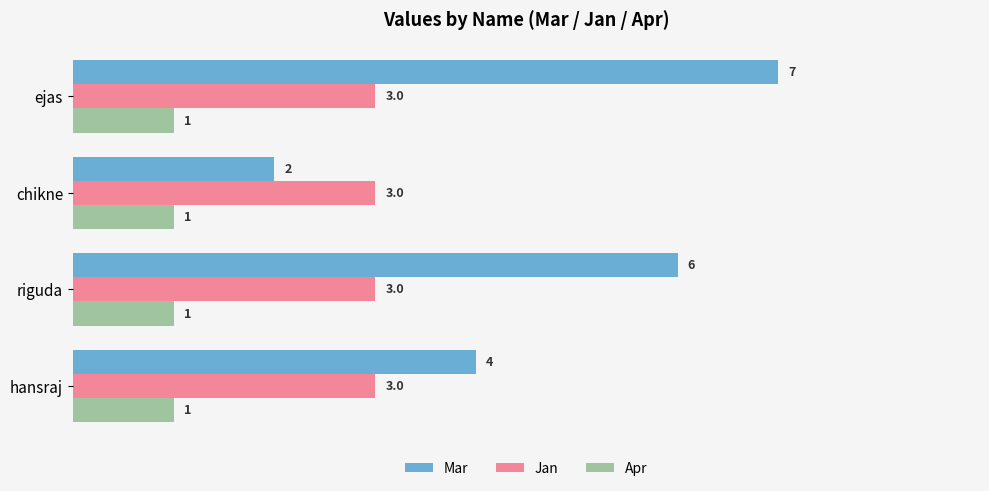

What is the approximate value of Mar at ejas?

7